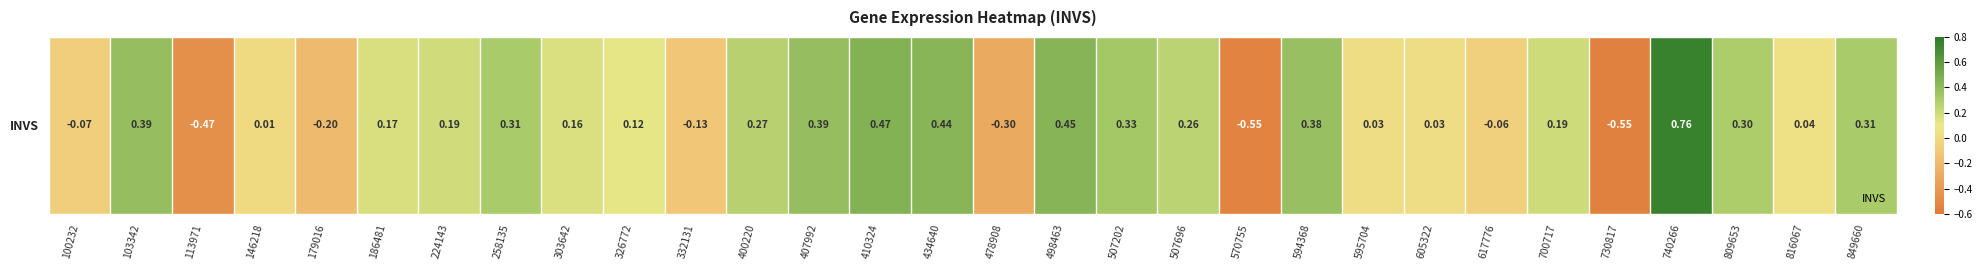

Reading left to right, extract all data points from this chart.

-0.1	0.4	-0.5	0.0	-0.2	0.2	0.2	0.3	0.2	0.1	-0.1	0.3	0.4	0.5	0.4	-0.3	0.4	0.3	0.3	-0.5	0.4	0.0	0.0	-0.1	0.2	-0.6	0.8	0.3	0.0	0.3